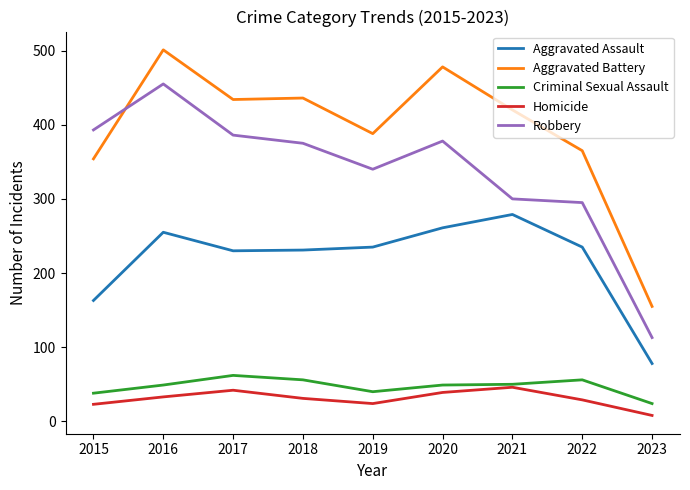

What is the difference between the second highest and second lowest values in the Homicide series?

19